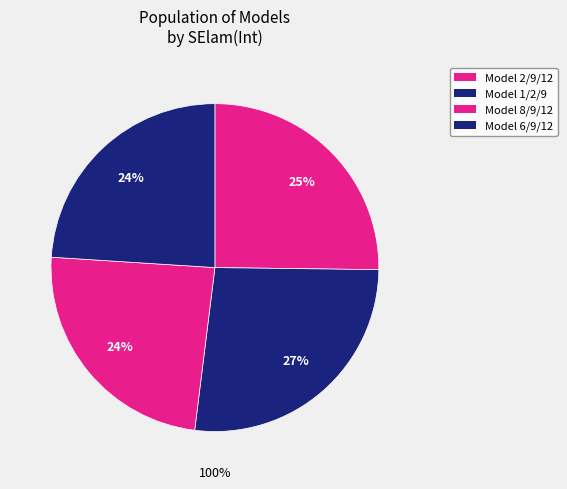

Does Model 1/2/9 account for over 50% of the chart?

No